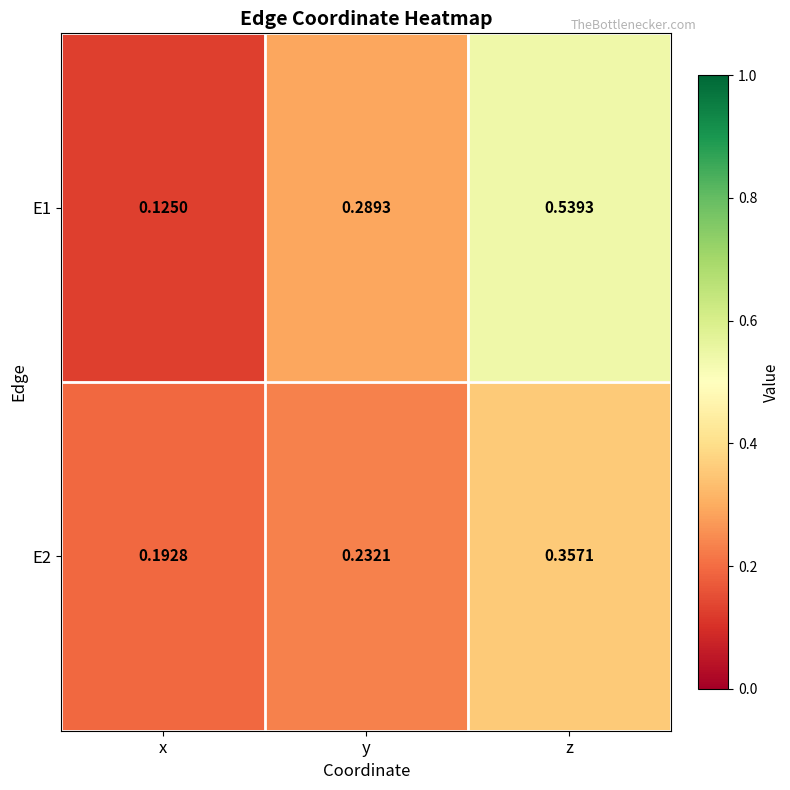

At which category does the chart reach its peak across all series?

z